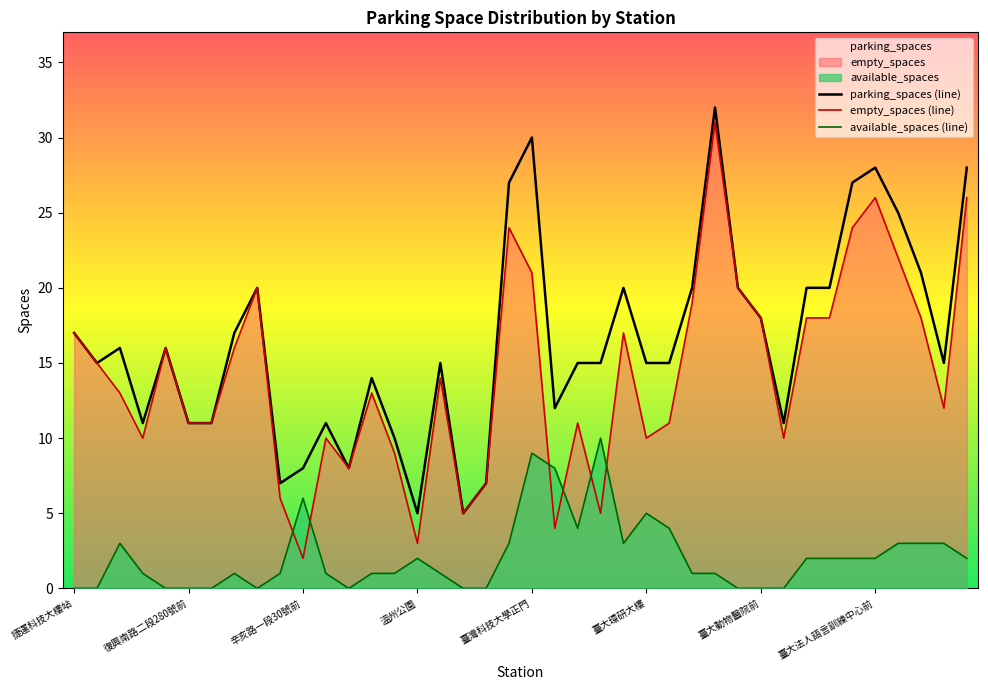

True or false: empty_spaces (line) has a value of 21 at 臺灣科技大學正門.

True